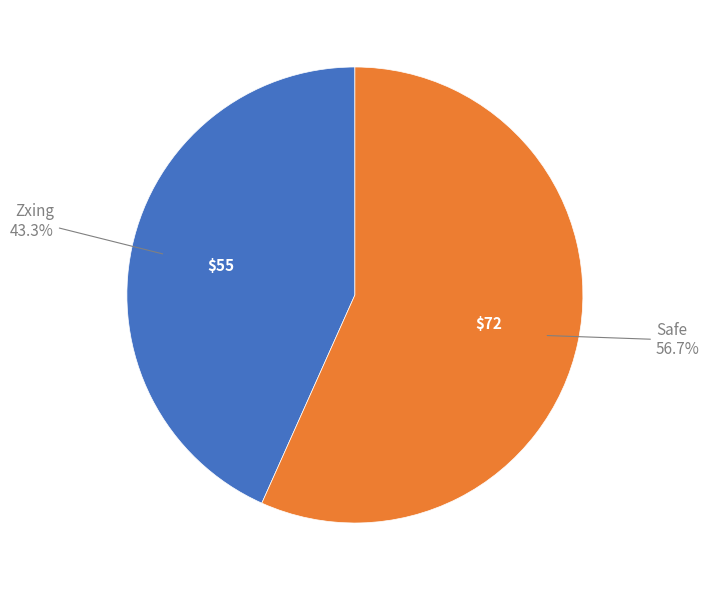

Is there any slice that represents more than half of the pie?

Yes